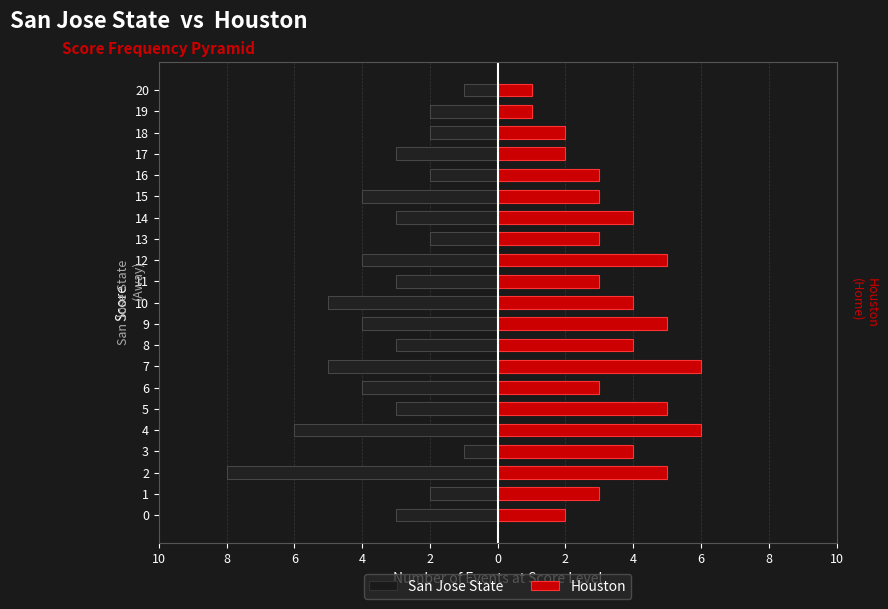

True or false: San Jose State has a value of -4 at 13.

False